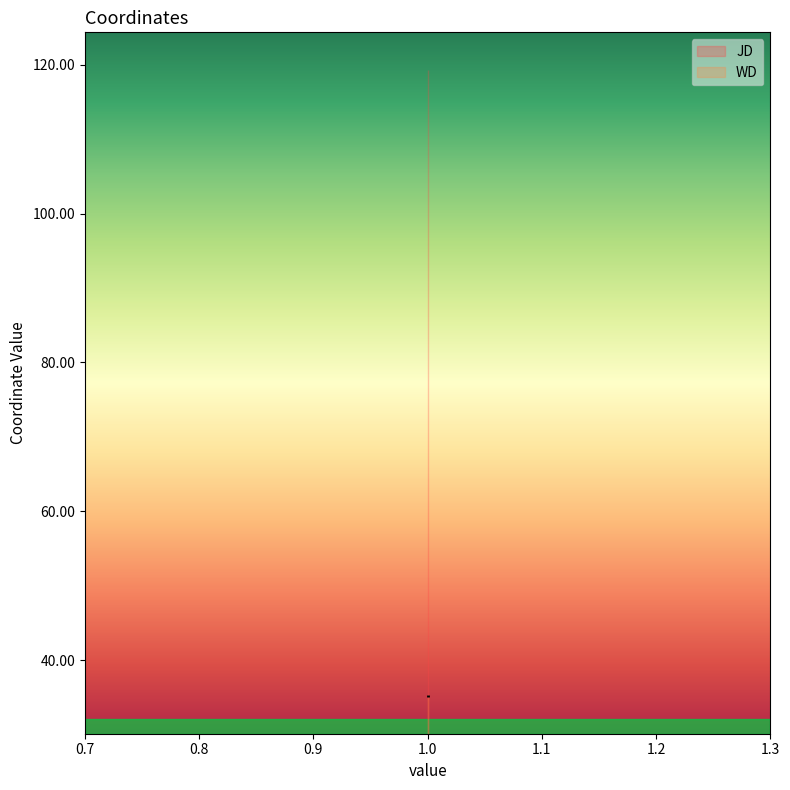

Reading right to left, transcribe all the data shown in this chart.

JD: 119.4	119.3	119.3
WD: 35.1	35.1	35.3